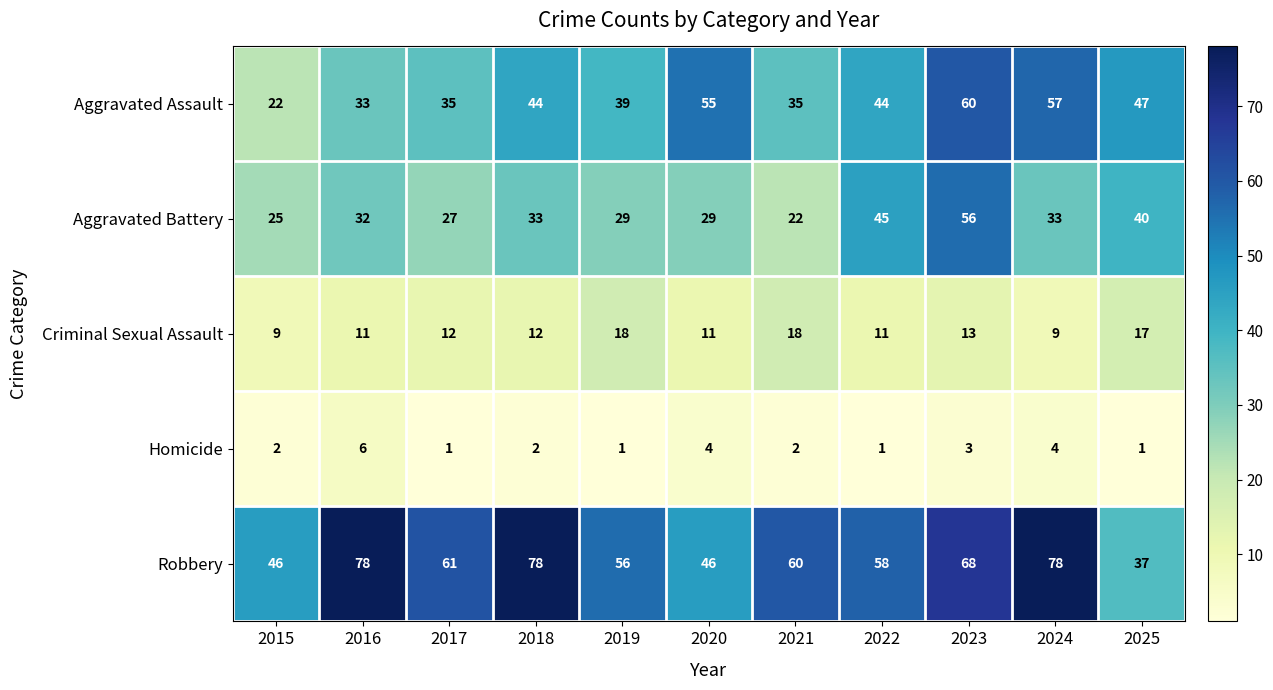

The Homicide series shows 2 at 2015. True or false?

True